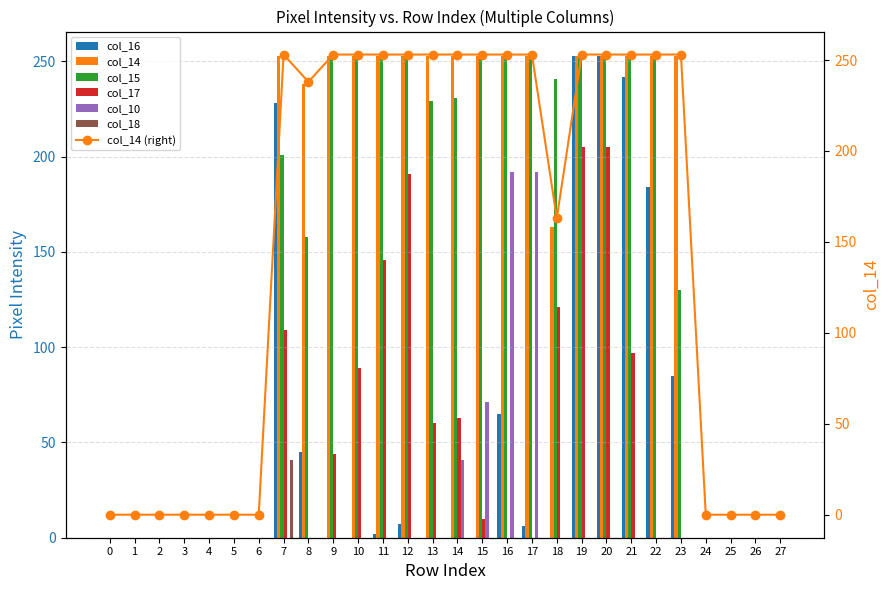

What are all the series names shown in the legend?

col_16, col_14, col_15, col_17, col_10, col_18